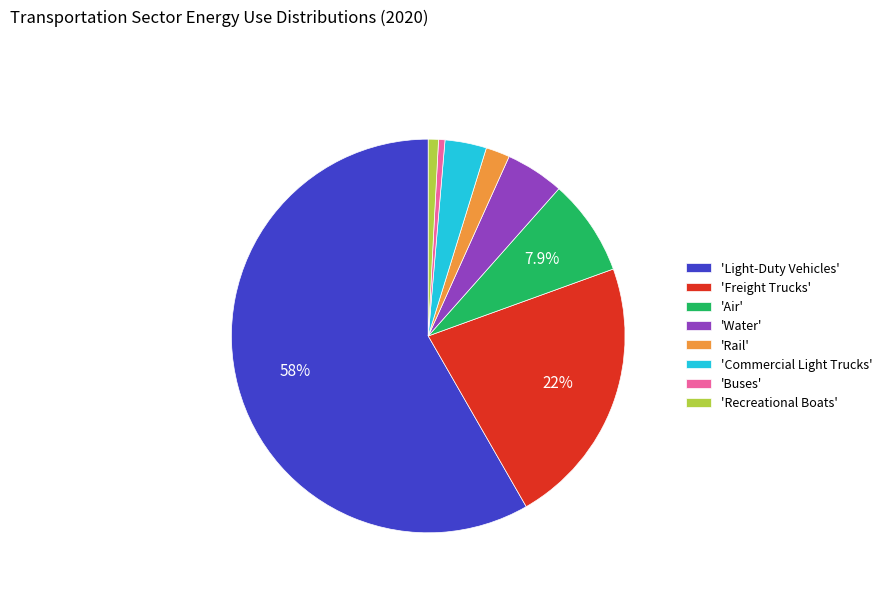

Combined, do 'Light-Duty Vehicles' and 'Air' account for over 50%?

Yes